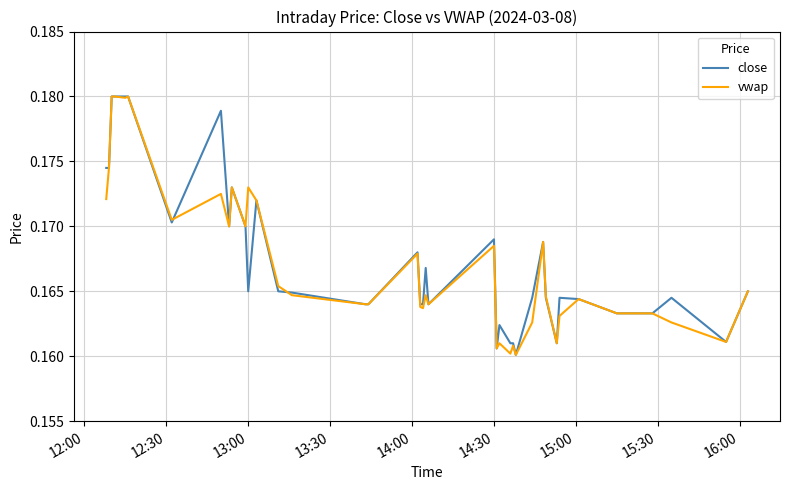

Count the vwap values in the range 0 to 1.

40